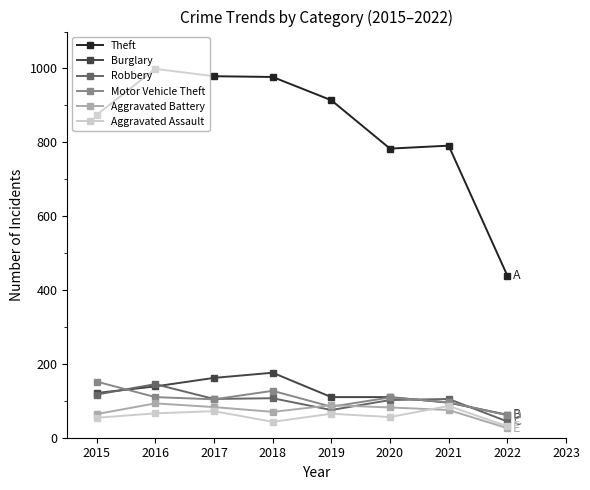

Which series has the widest spread of values?

Theft